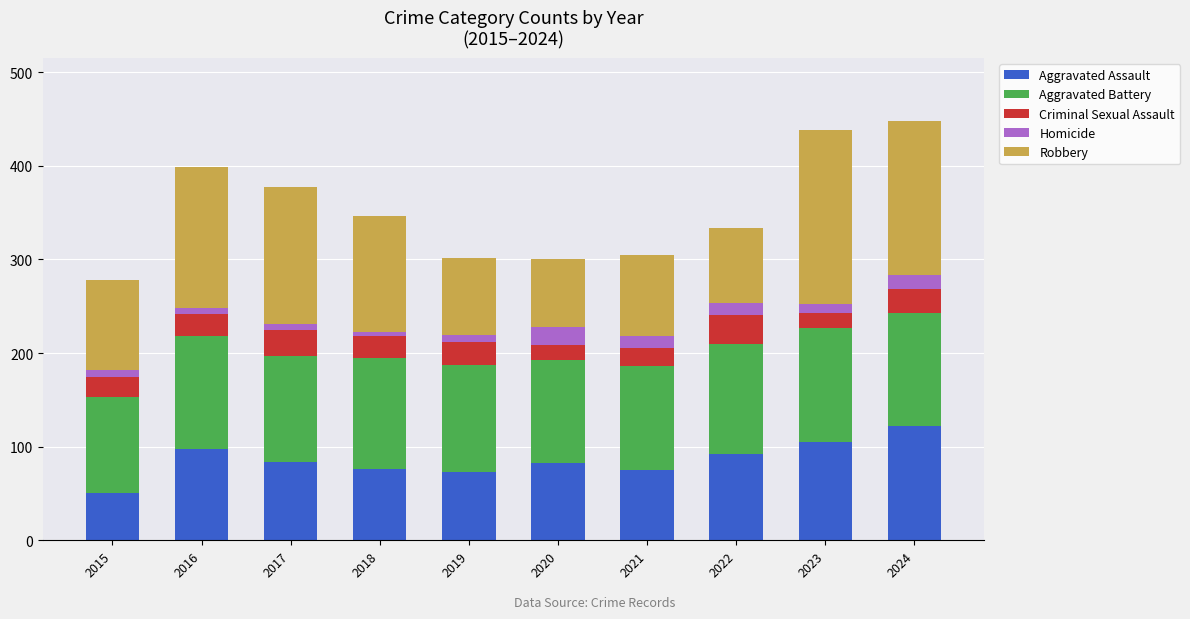

What is the minimum value for Aggravated Assault?

51